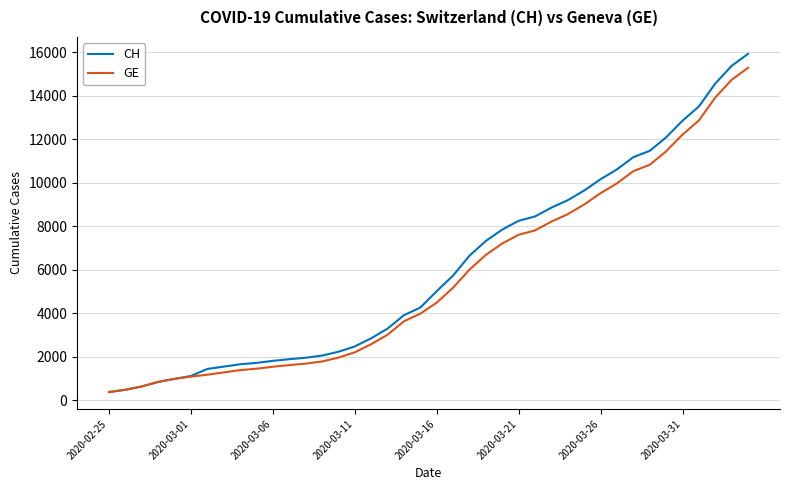

Which series has the largest range (max minus min)?

CH